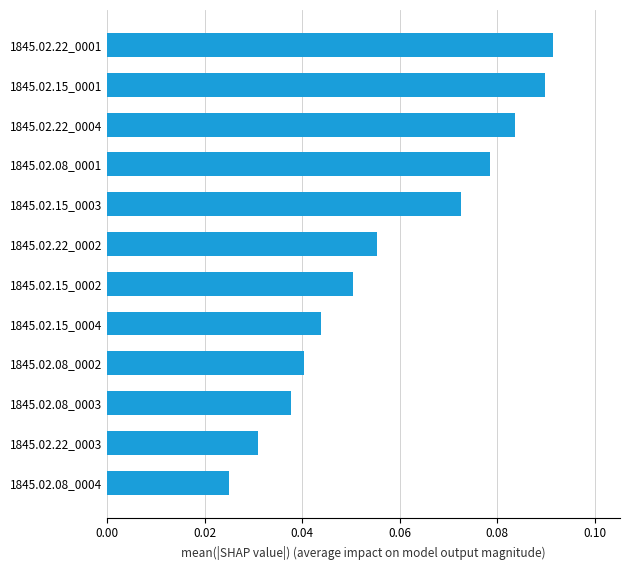

What is the sum of all values?

0.7